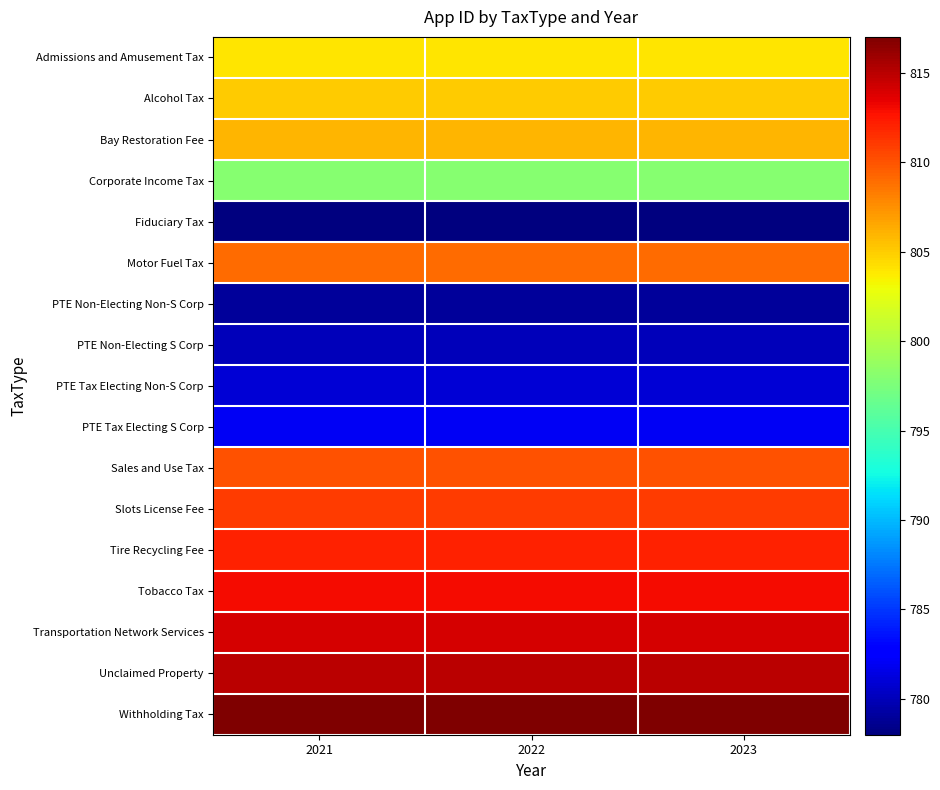

What is the total value across all series at 2022?

13614